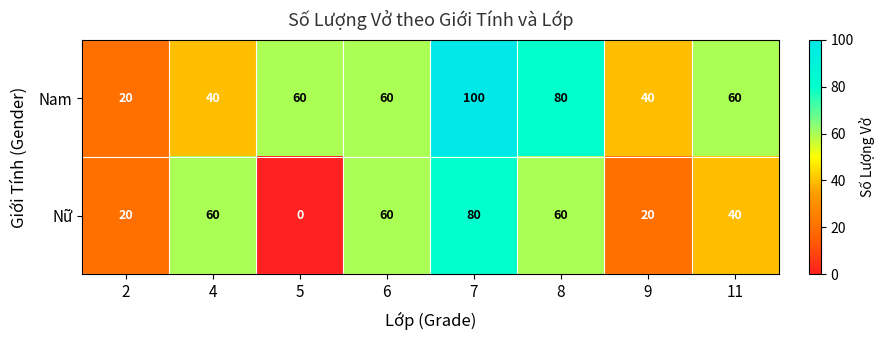

Rank the series at 4 from highest to lowest value.

Nữ, Nam